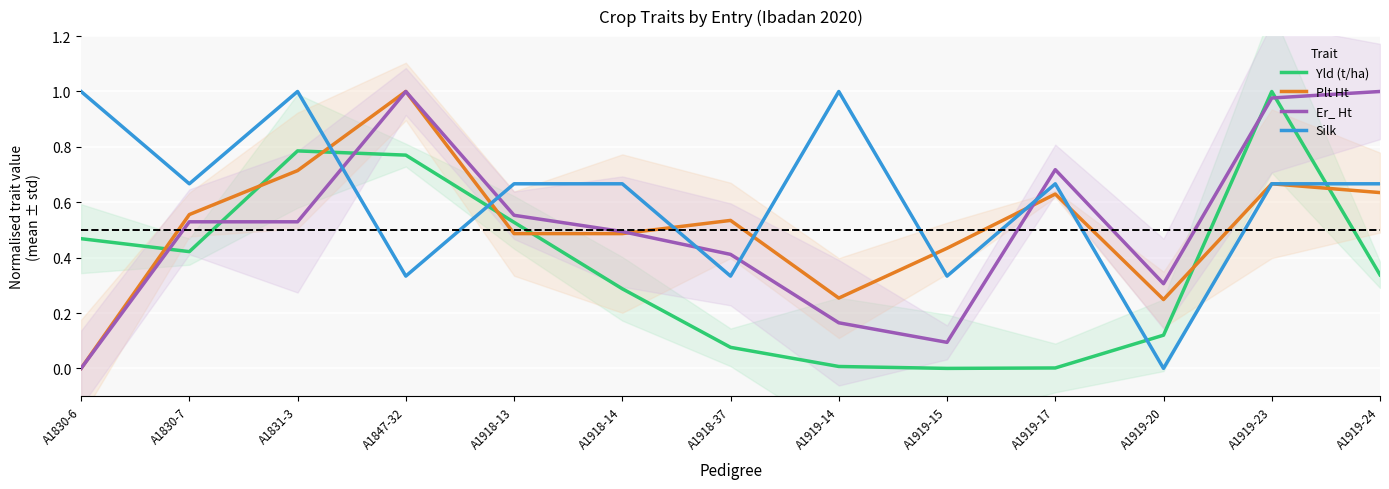

How many intersections are there between Silk and Plt Ht?

7